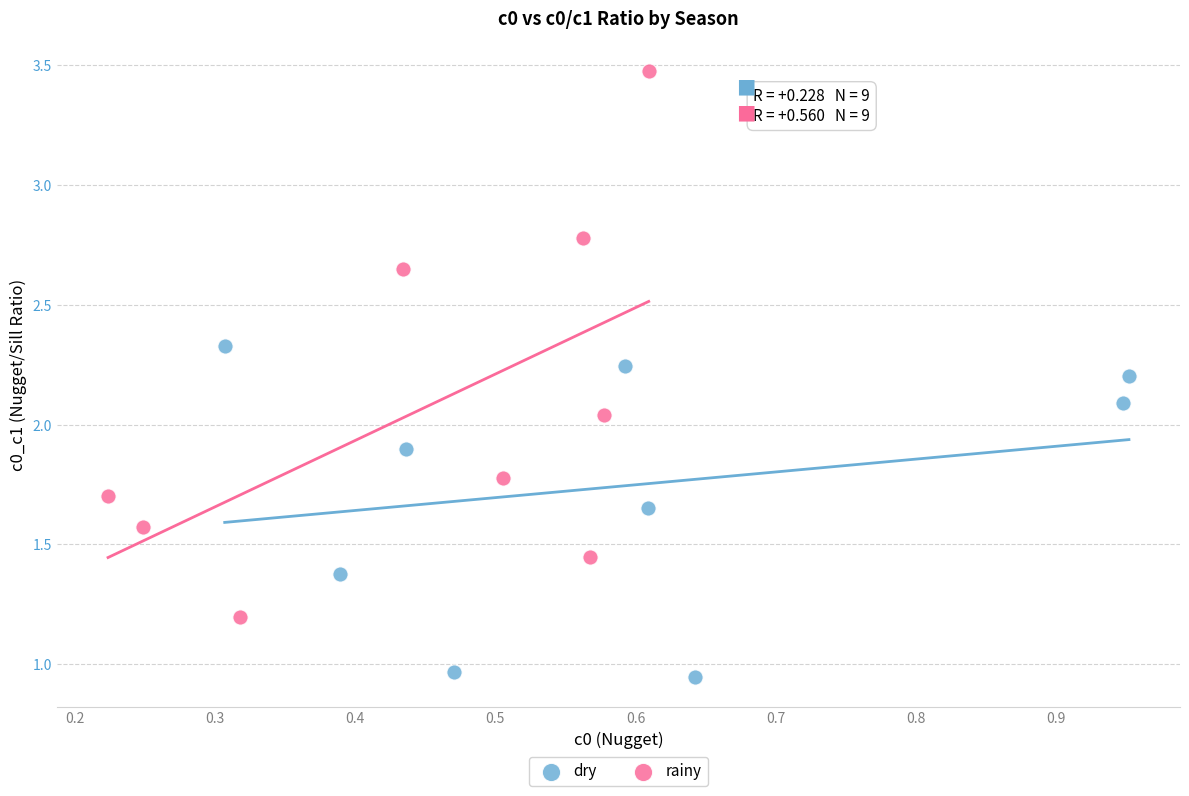

Which series has the widest spread of Y values?

rainy